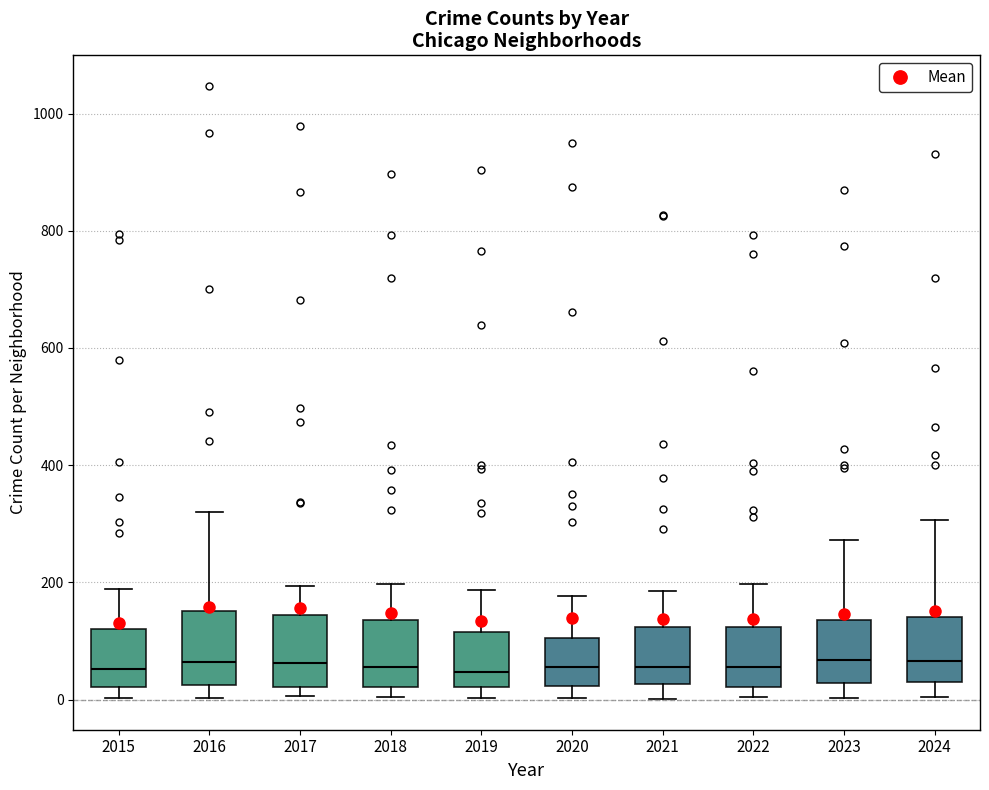

Where does the median line of the box at x = 2019 sit on the y-axis? The values are not printed on the chart, so give them approximately, as read against the axis.

40